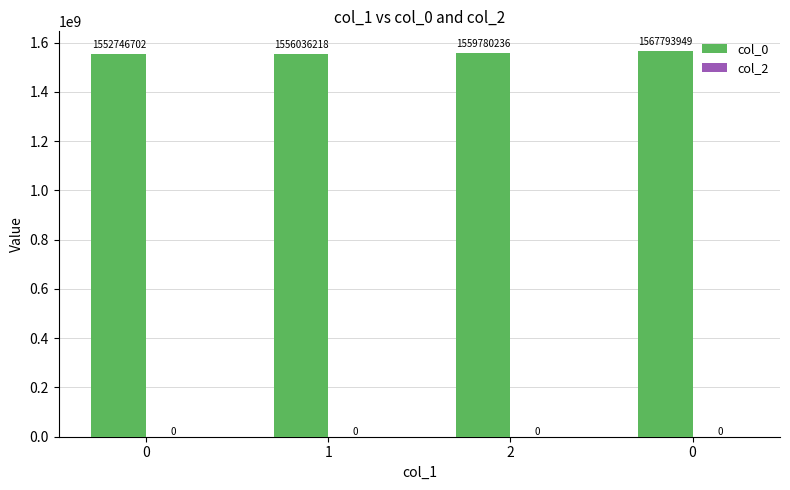

How many bars are there in total?

4